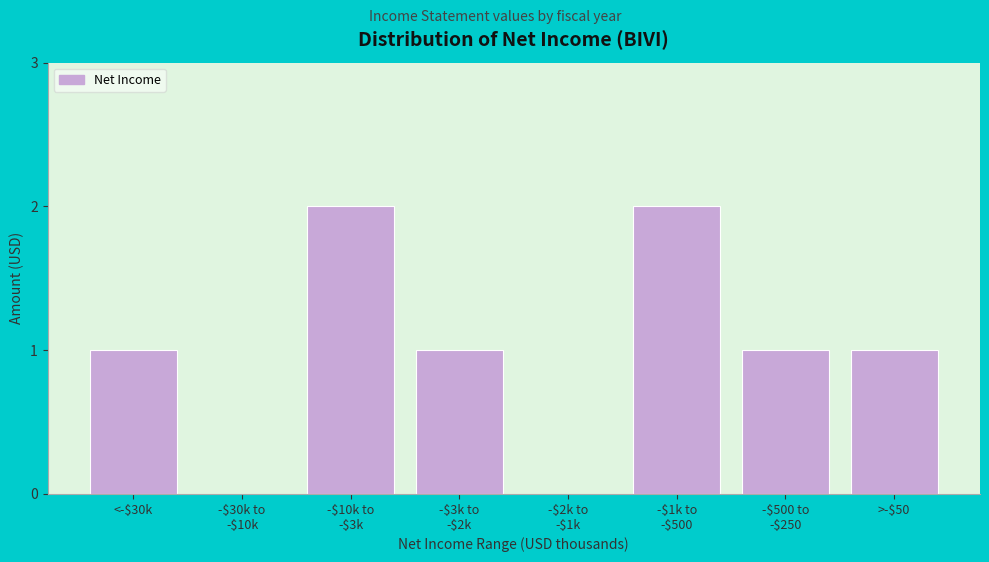

What is the sum of all values?

8